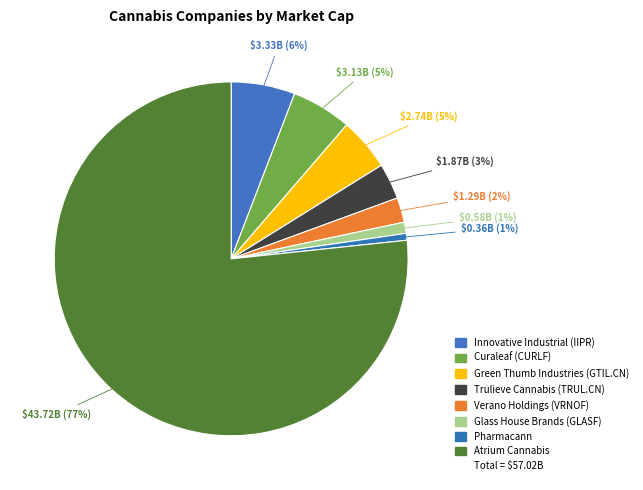

How many slices are in this pie chart?

8